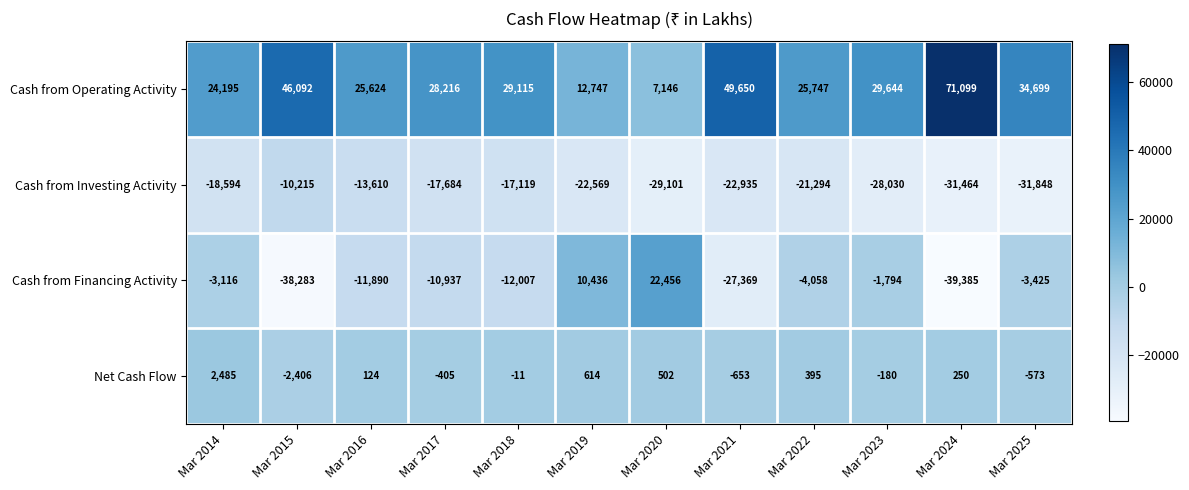

How many values in the Net Cash Flow series are below 124?

6